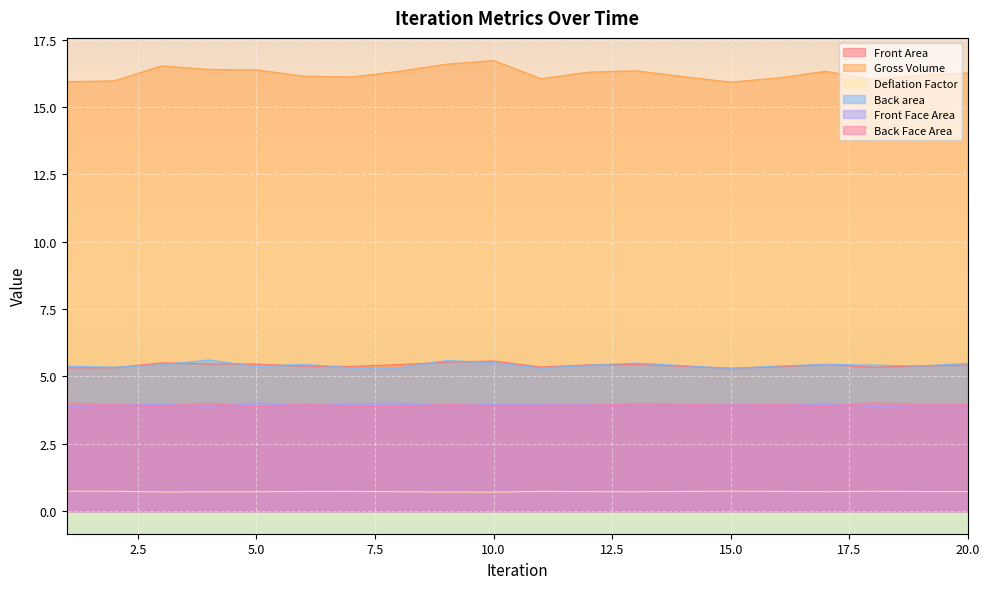

The Back area series shows 5.5 at 10.0. True or false?

True